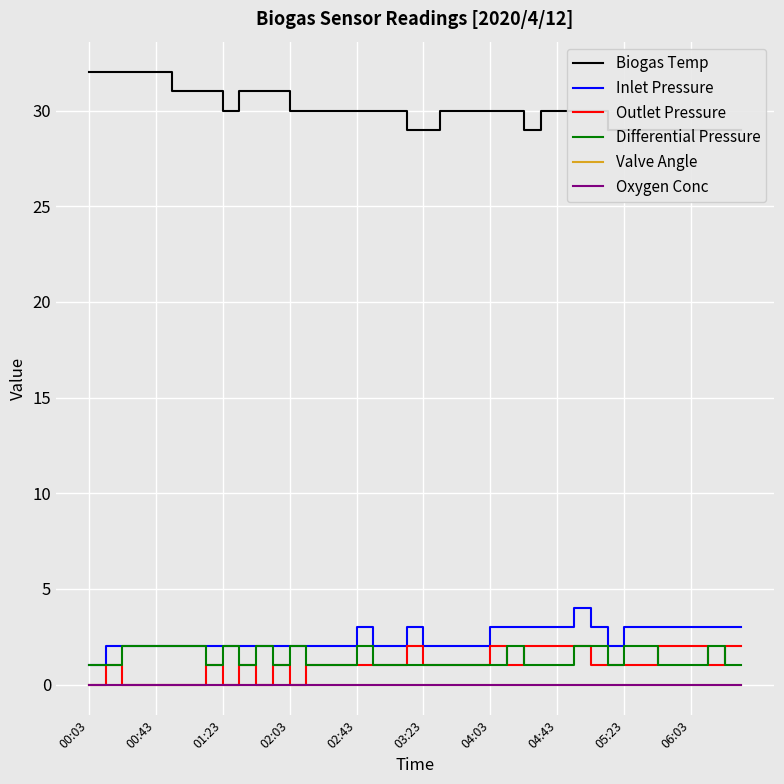

At which category is the sum across all series the highest?

29